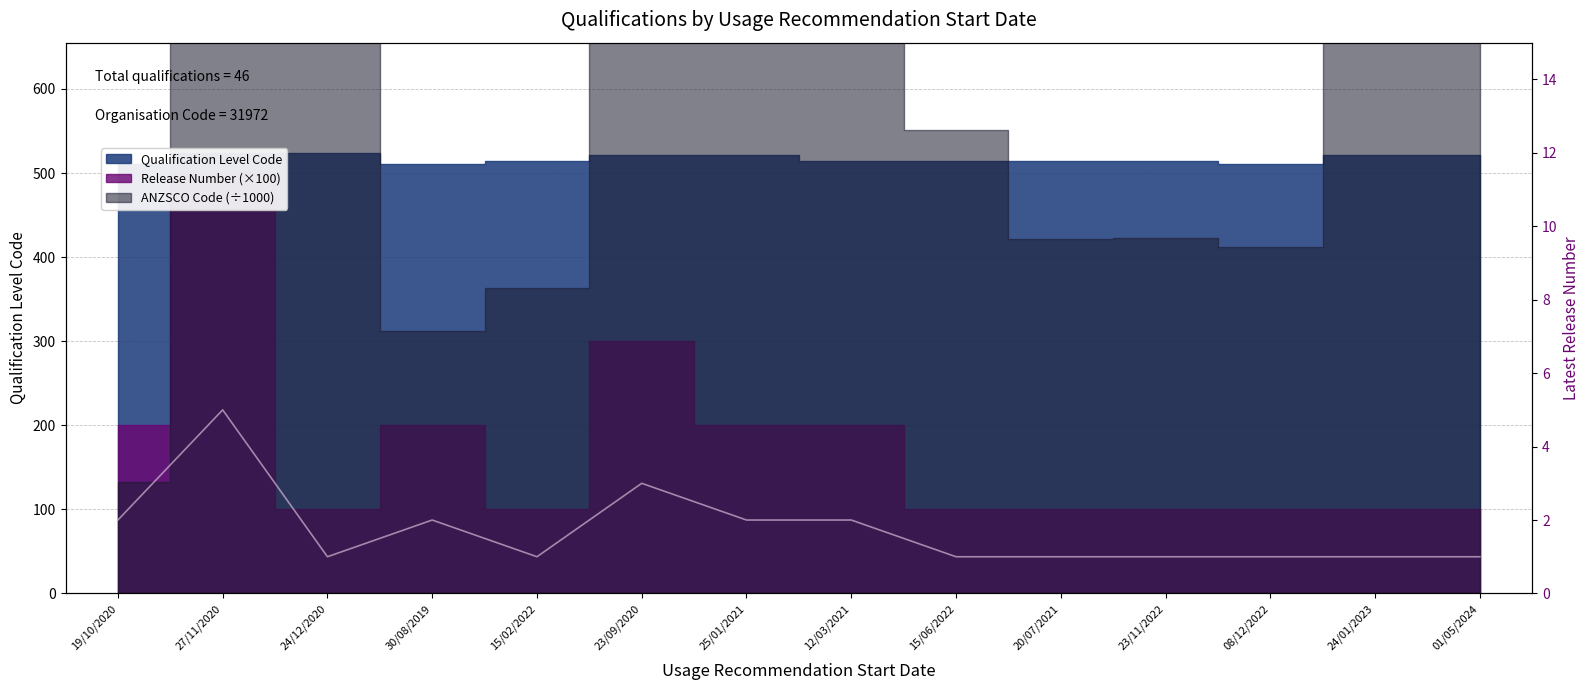

At which label is the value closest to 3?

23/09/2020